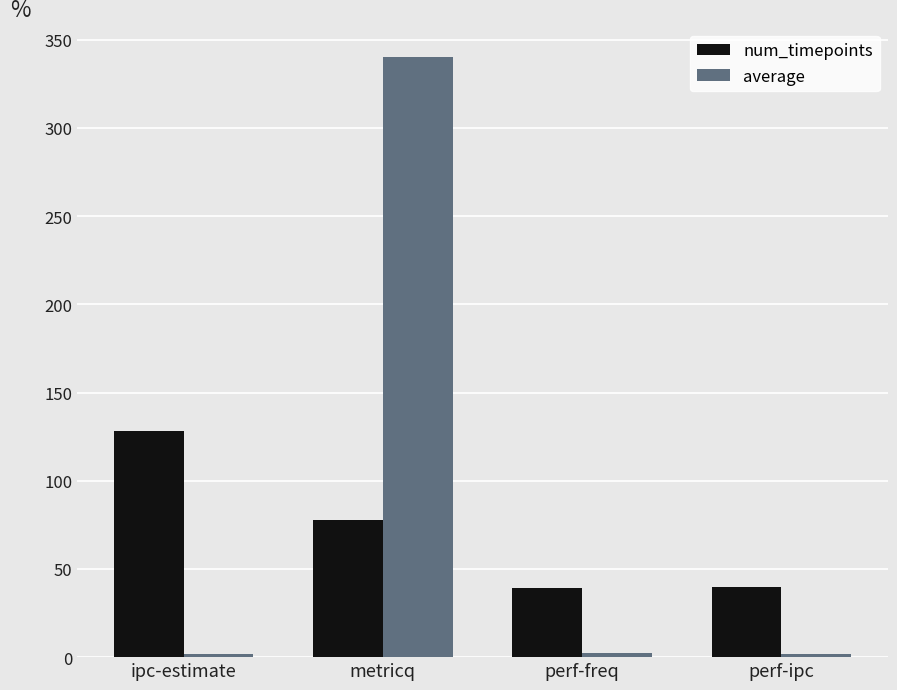

What is the label of the 4th bar from the right?

ipc-estimate